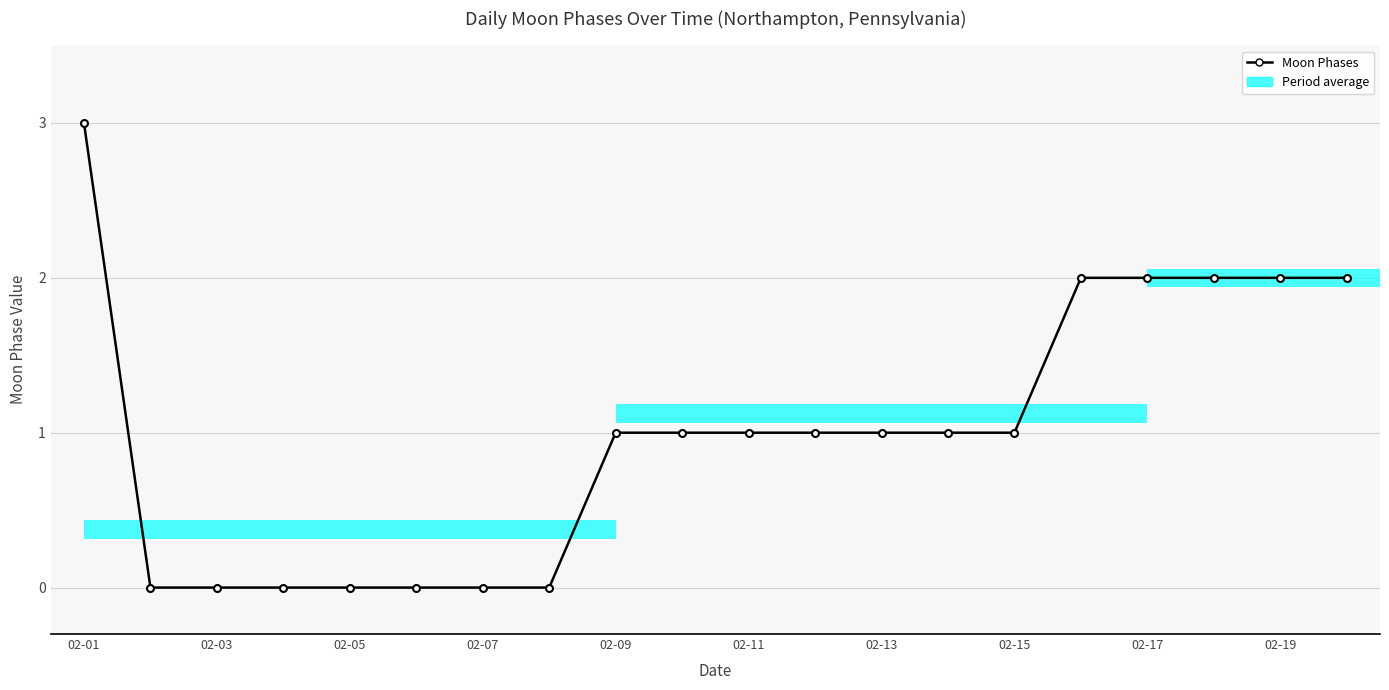

What is the difference between the maximum and minimum values?

3